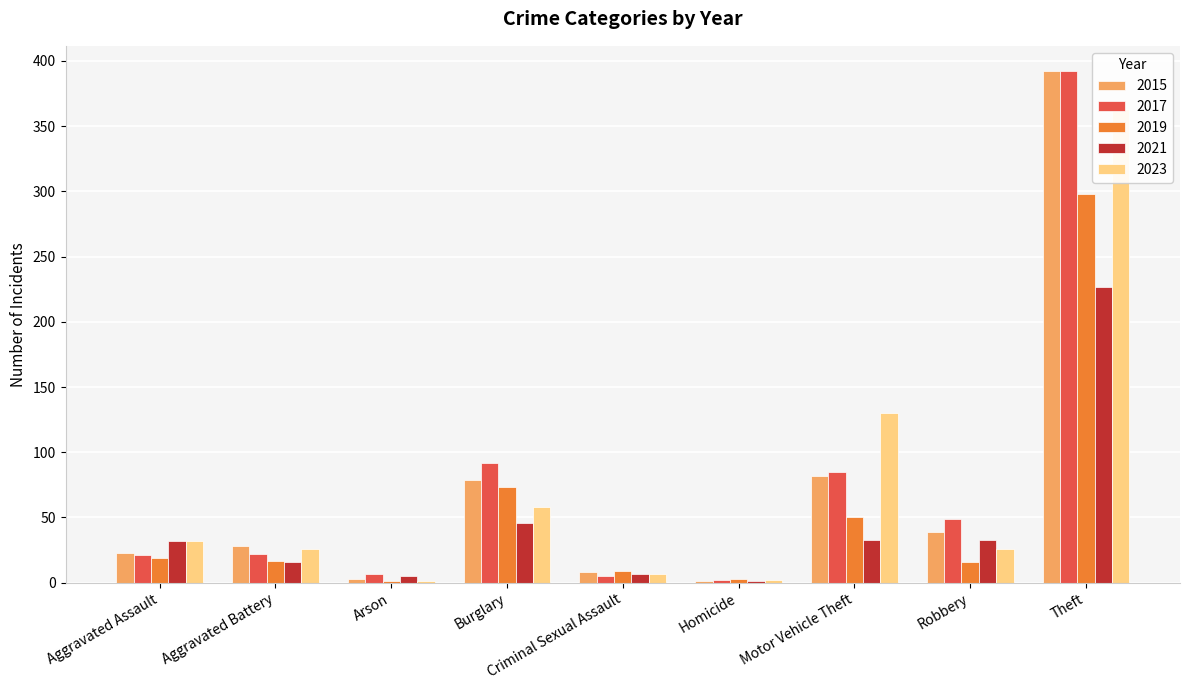

Between Robbery and Arson, which is larger?

Robbery